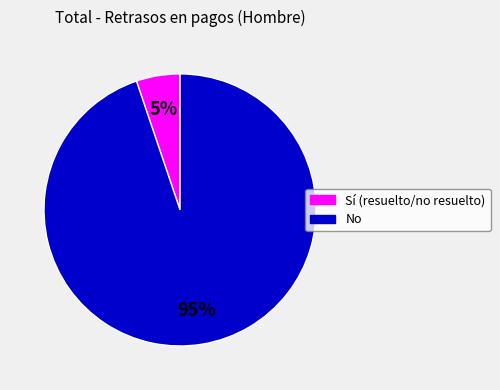

To the nearest percent, what is the difference between the largest and smallest slice percentages?

90%